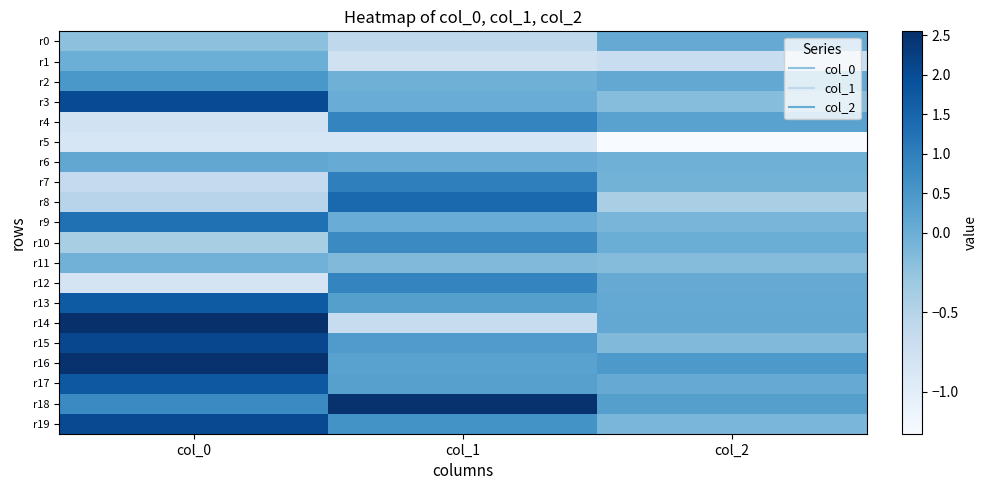

Which label corresponds to the largest value in the chart?

col_0